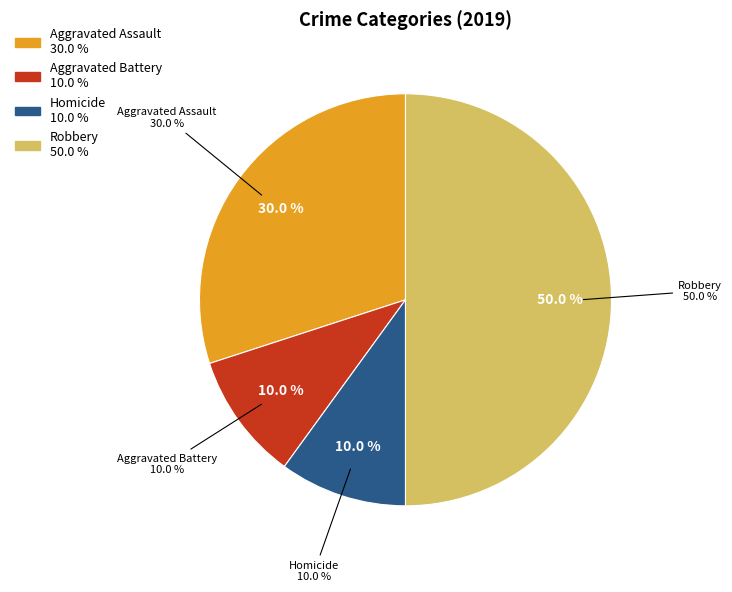

True or false: Robbery accounts for 59% of the total.

False